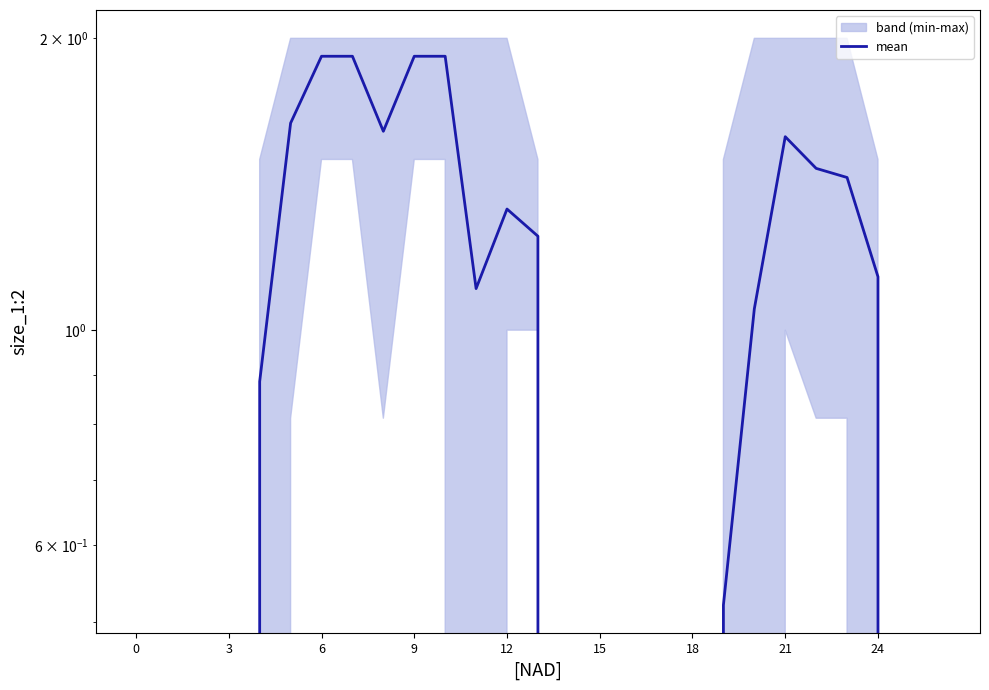

How many lines are shown in the chart?

1